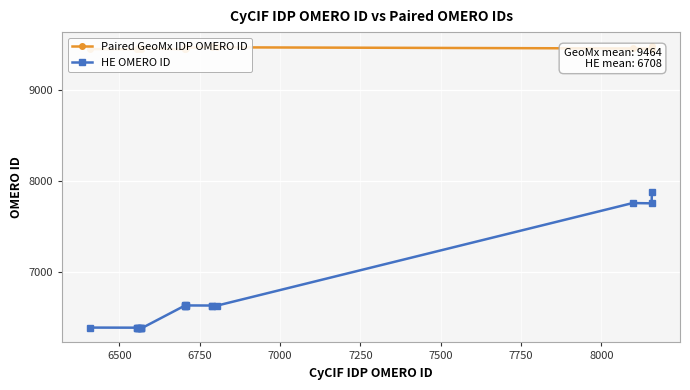

What is the maximum value for HE OMERO ID?

7875